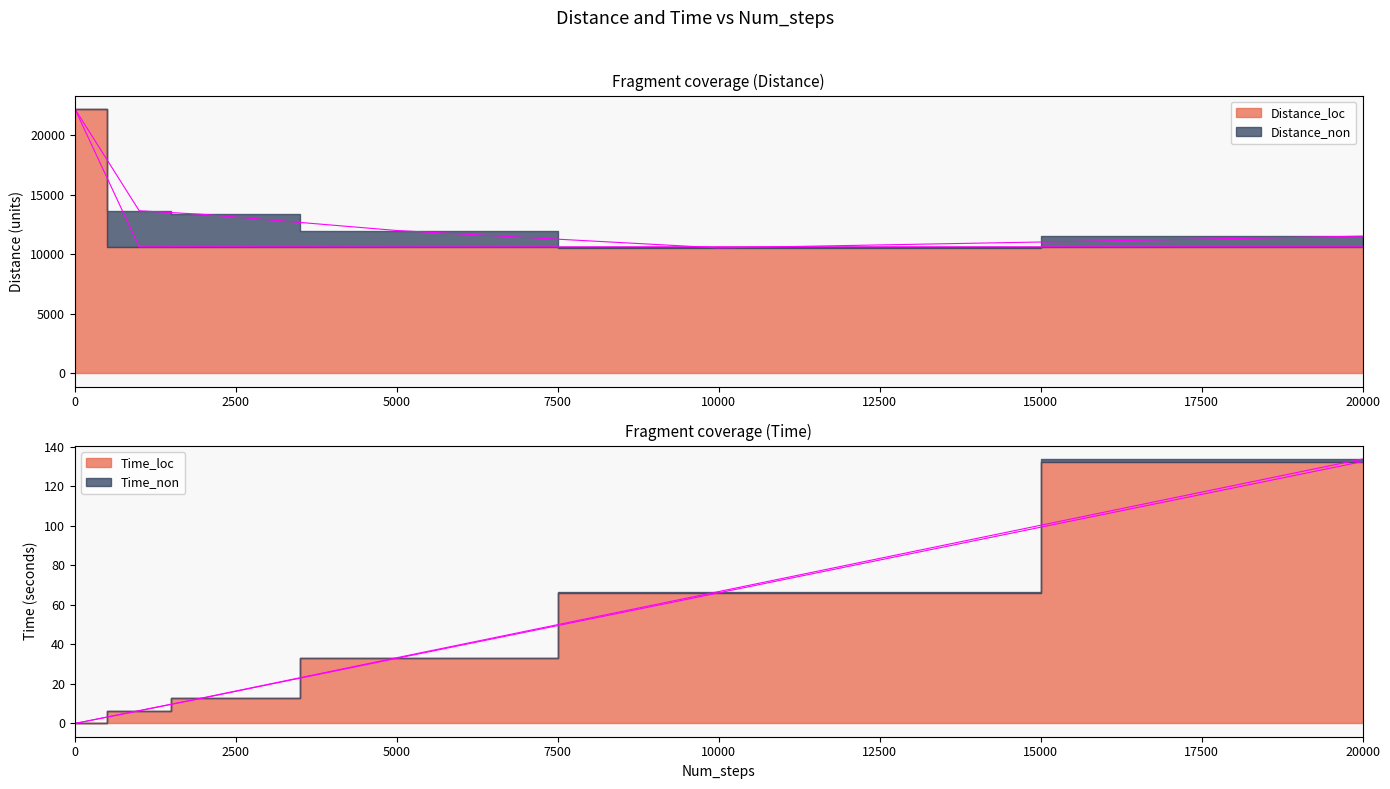

The value of Distance_non at 20000 is 11511.0. True or false?

True